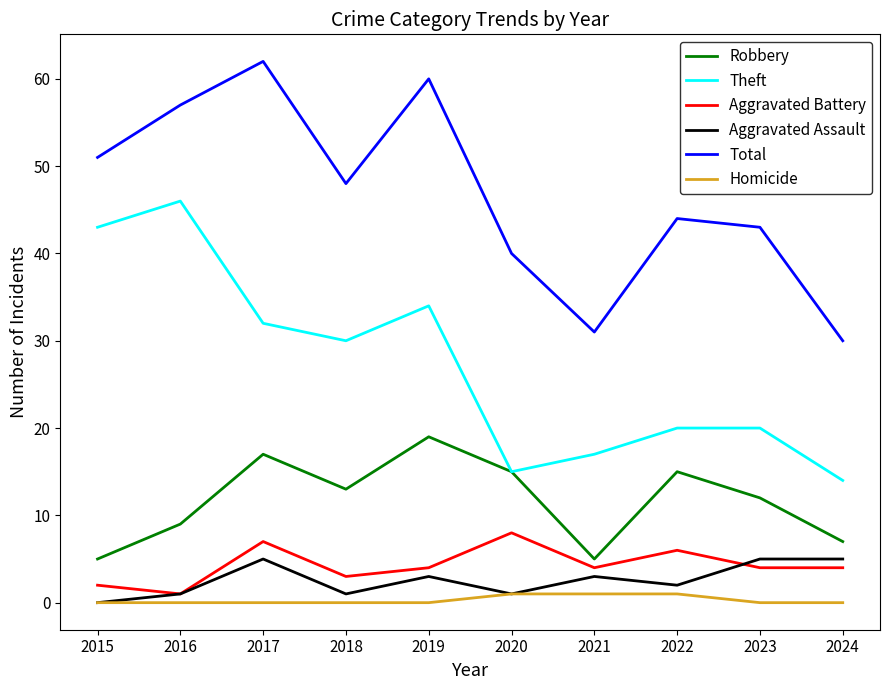

Count the number of categories in the chart.

10